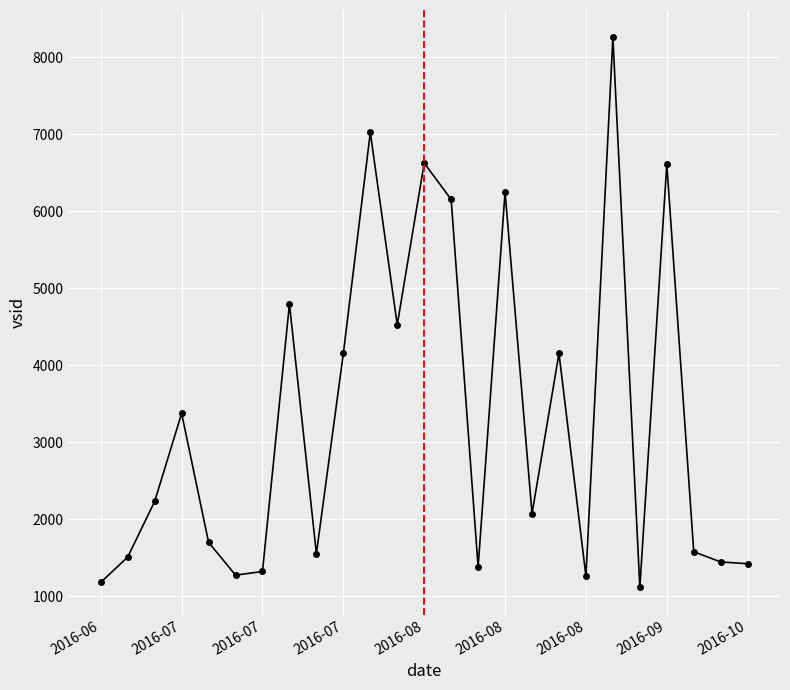

What is the difference between the maximum and second lowest values?

7081.0